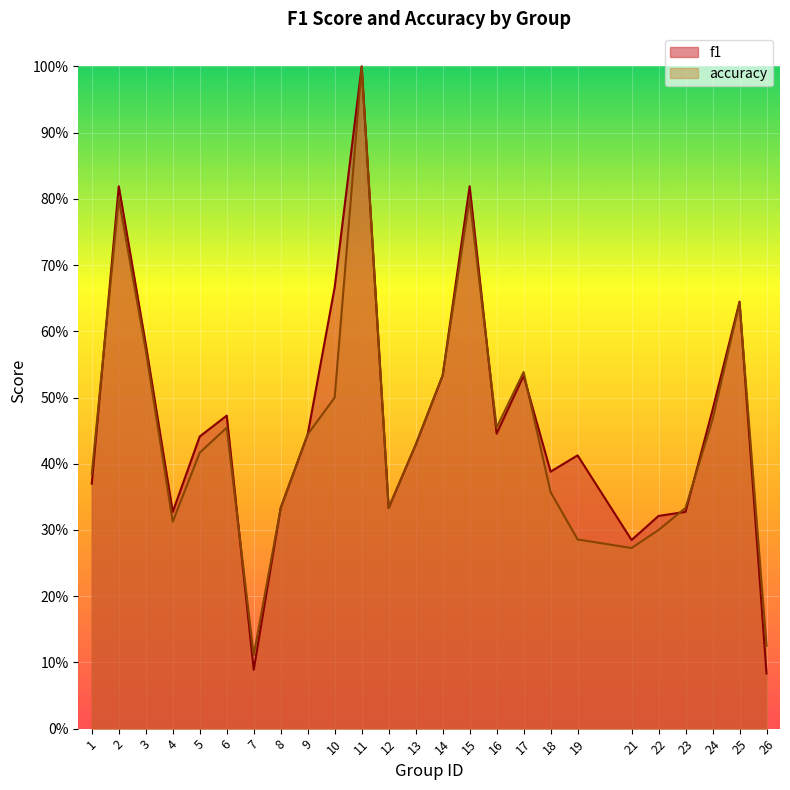

Reading right to left, transcribe all the data shown in this chart.

f1: 26=0.1	25=0.6	24=0.5	23=0.3	22=0.3	21=0.3	19=0.4	18=0.4	17=0.5	16=0.4	15=0.8	14=0.5	13=0.4	12=0.3	11=1.0	10=0.7	9=0.4	8=0.3	7=0.1	6=0.5	5=0.4	4=0.3	3=0.6	2=0.8	1=0.4
accuracy: 26=0.1	25=0.6	24=0.5	23=0.3	22=0.3	21=0.3	19=0.3	18=0.4	17=0.5	16=0.5	15=0.8	14=0.5	13=0.4	12=0.3	11=1.0	10=0.5	9=0.4	8=0.3	7=0.1	6=0.5	5=0.4	4=0.3	3=0.6	2=0.8	1=0.4